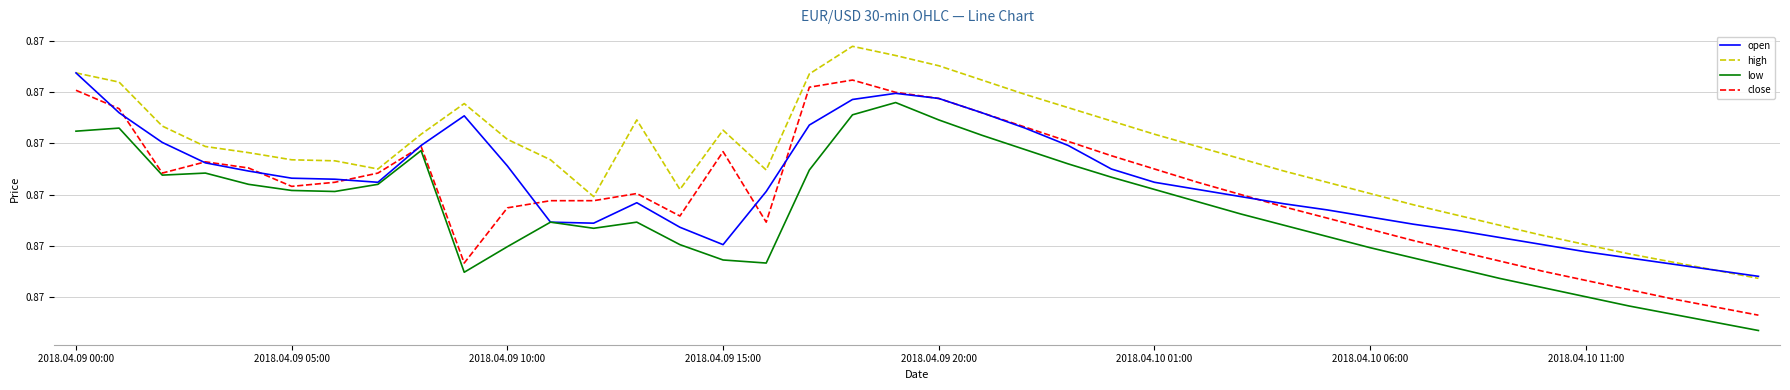

True or false: close and low intersect in this chart.

False